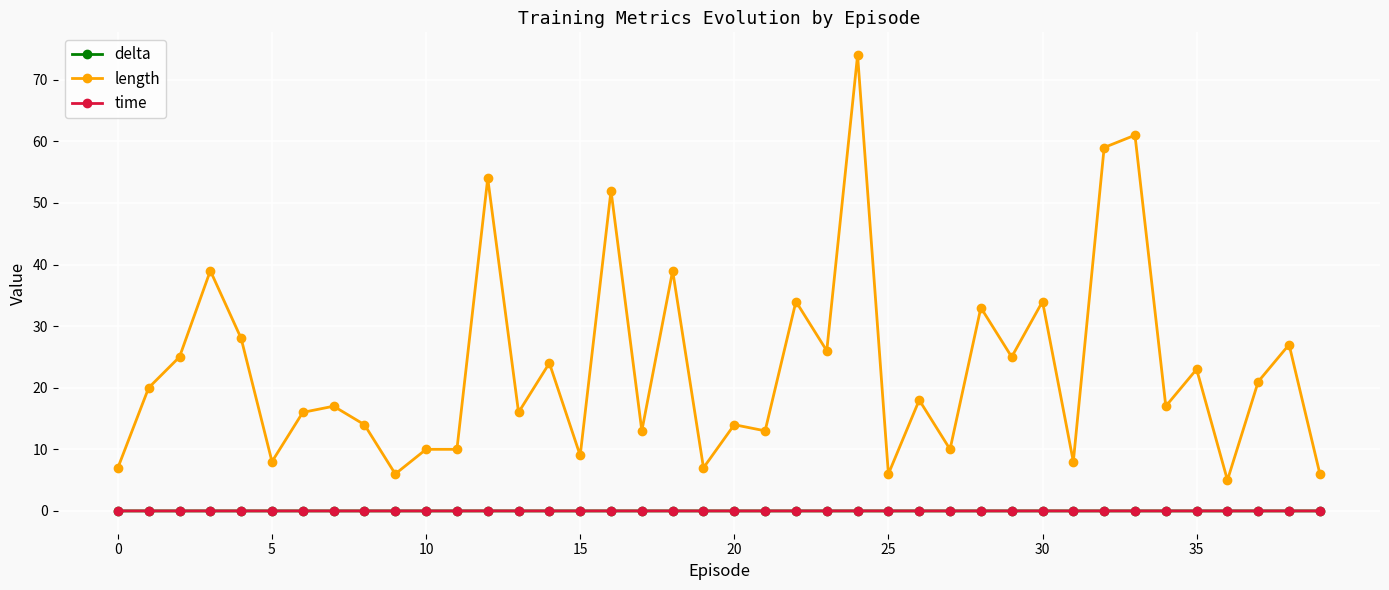

In delta, how many points are higher than both neighbors (excluding endpoints)?

11